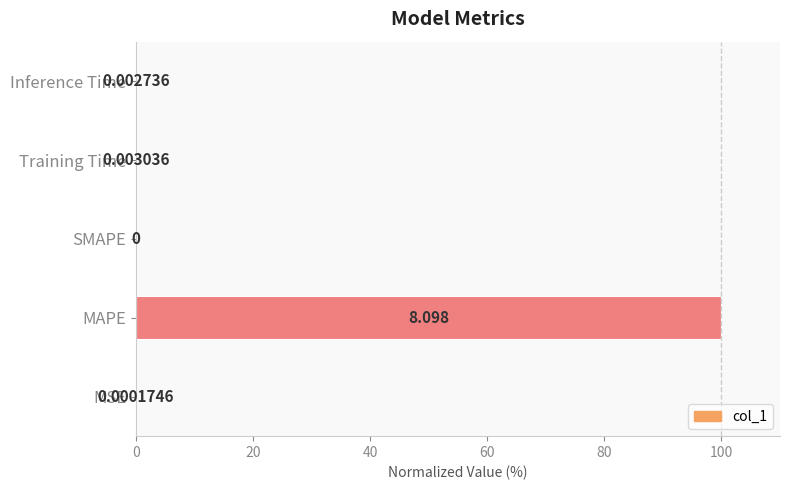

Are the bars horizontal?

Yes